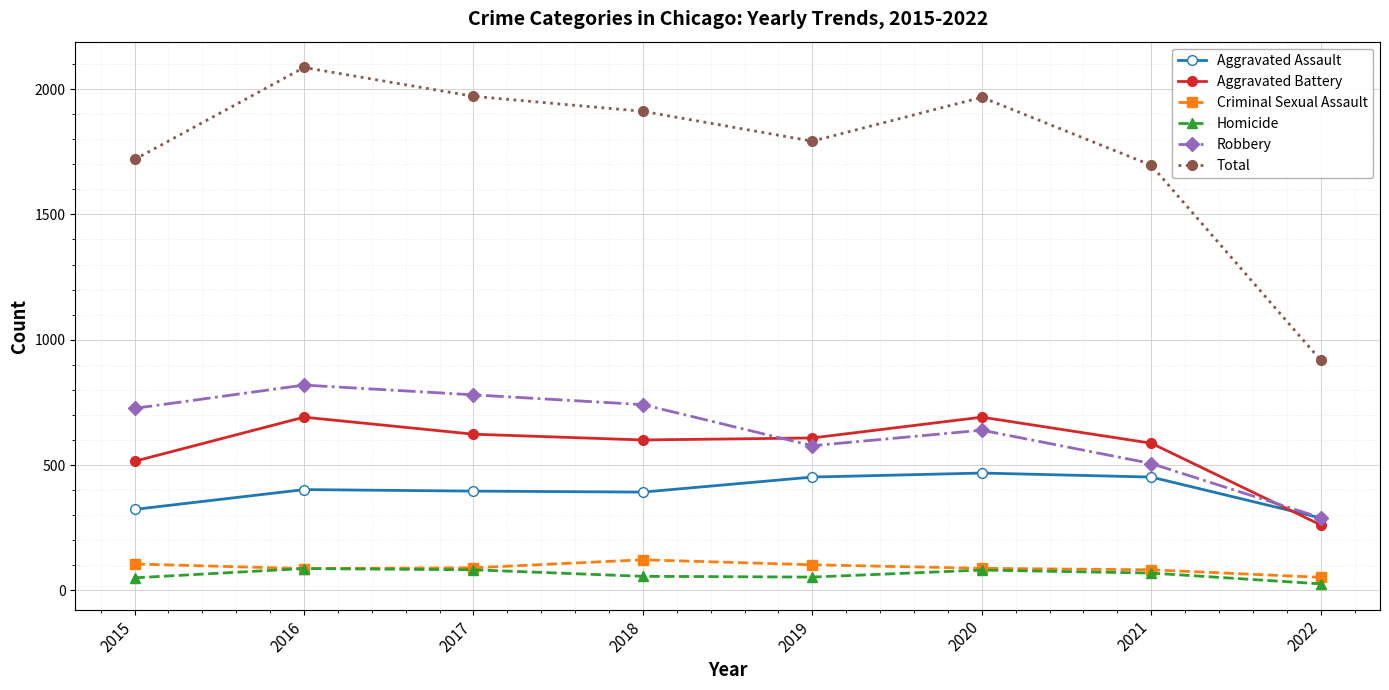

What are all the series names shown in the legend?

Aggravated Assault, Aggravated Battery, Criminal Sexual Assault, Homicide, Robbery, Total